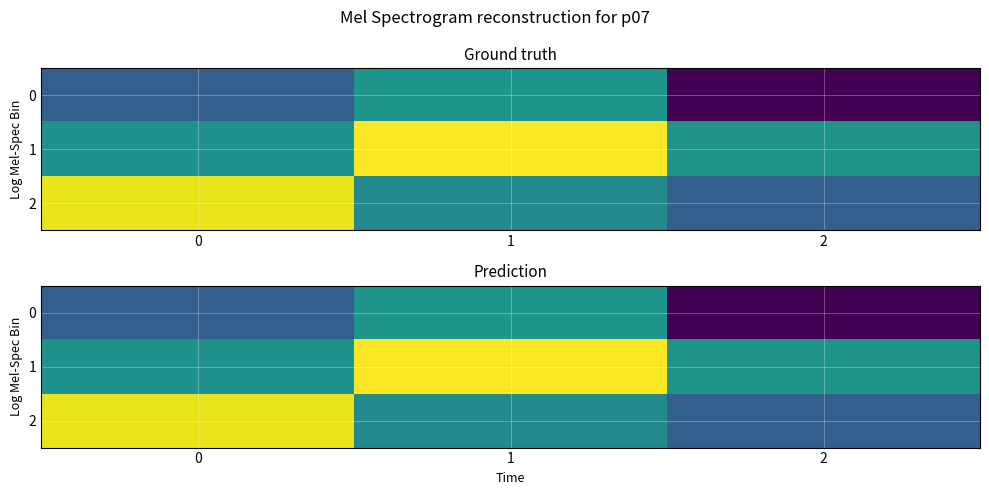

At which category does the chart reach its minimum across all series?

2